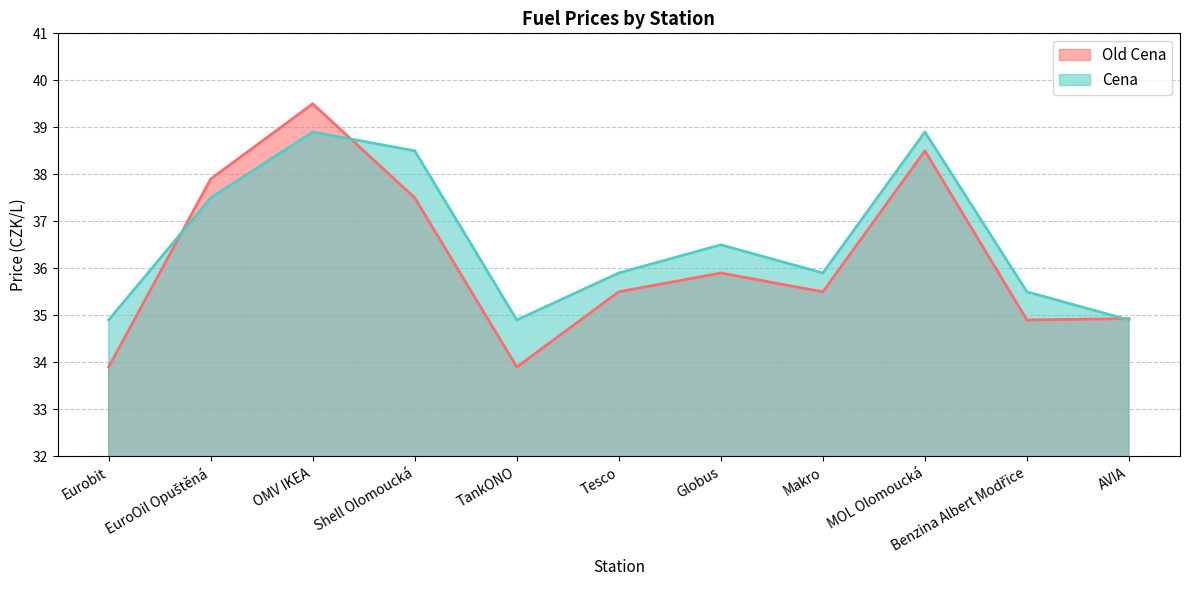

Reading left to right, list all the values displayed in this chart.

Old Cena: 33.9	37.9	39.5	37.5	33.9	35.5	35.9	35.5	38.5	34.9	34.9
Cena: 34.9	37.5	38.9	38.5	34.9	35.9	36.5	35.9	38.9	35.5	34.9